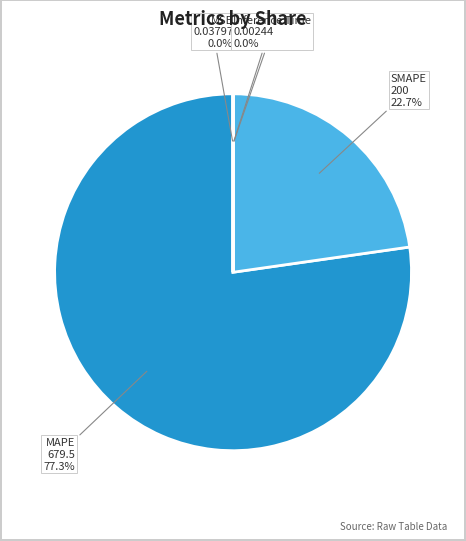

Is there a majority slice in this chart?

Yes